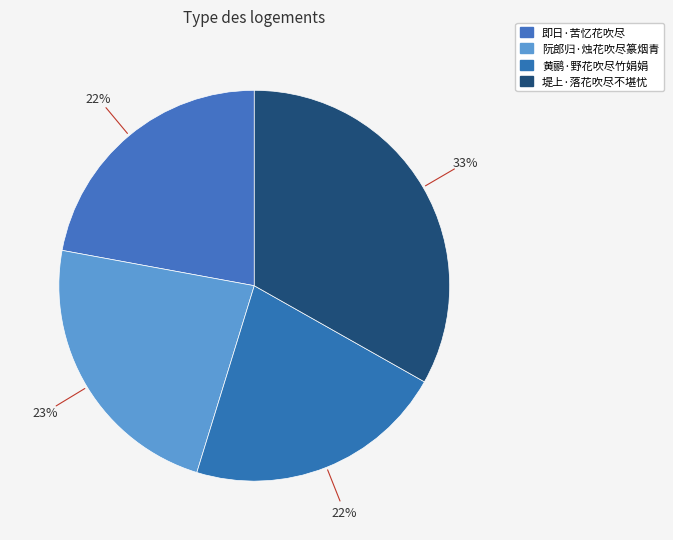

To the nearest percent, what percentage of the pie is 即日·苦忆花吹尽?

22%